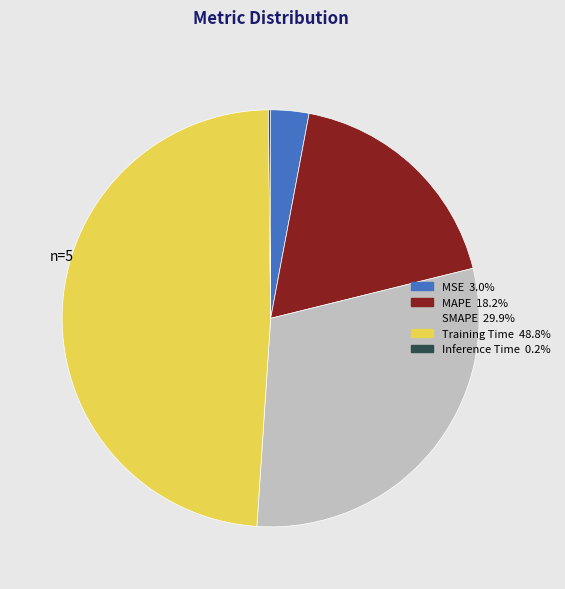

The Training Time slice represents 44% of the pie. True or false?

False